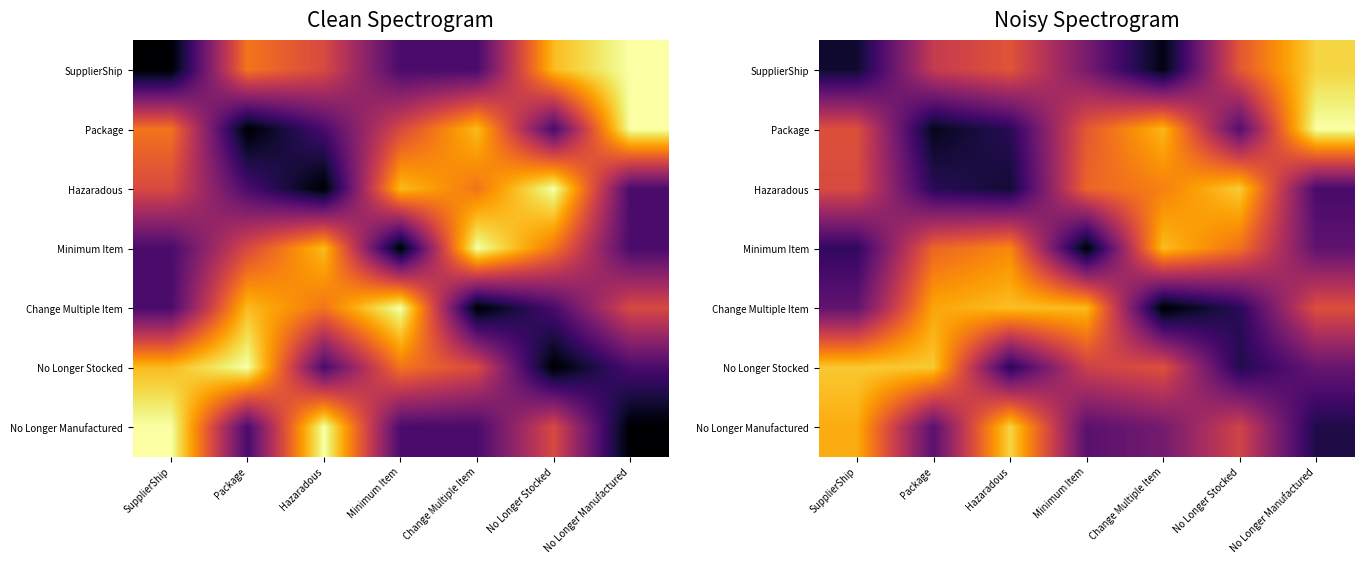

Which category has the lowest value in the Hazaradous series?

Hazaradous